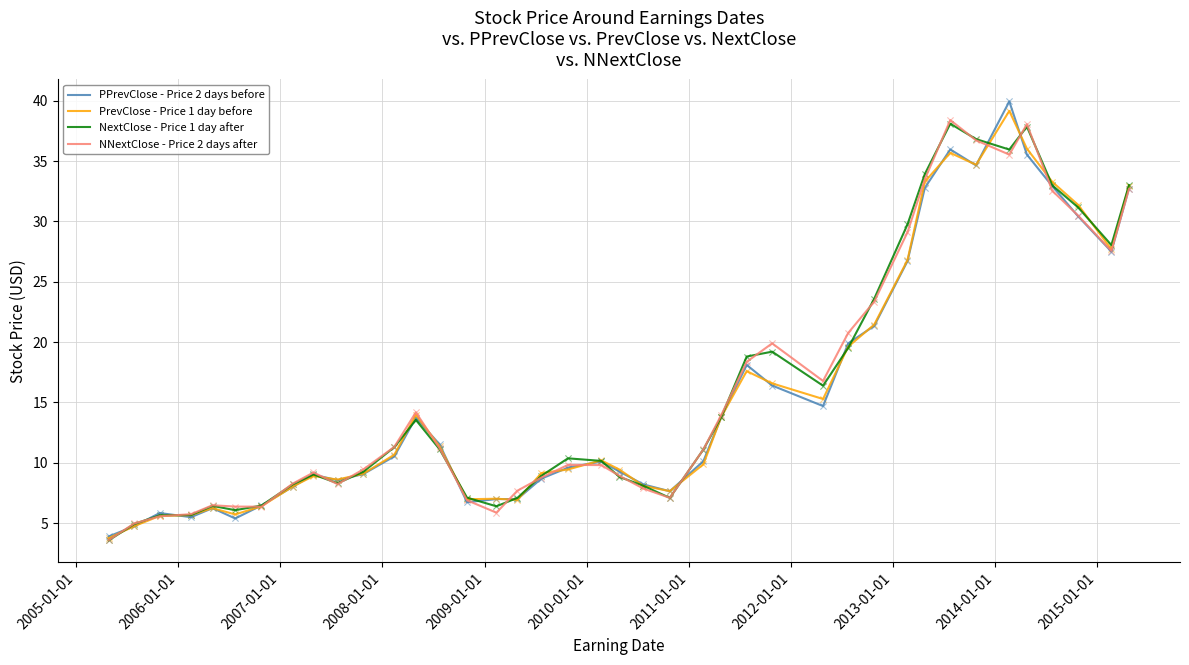

At how many categories does at least one series exceed 27?

10